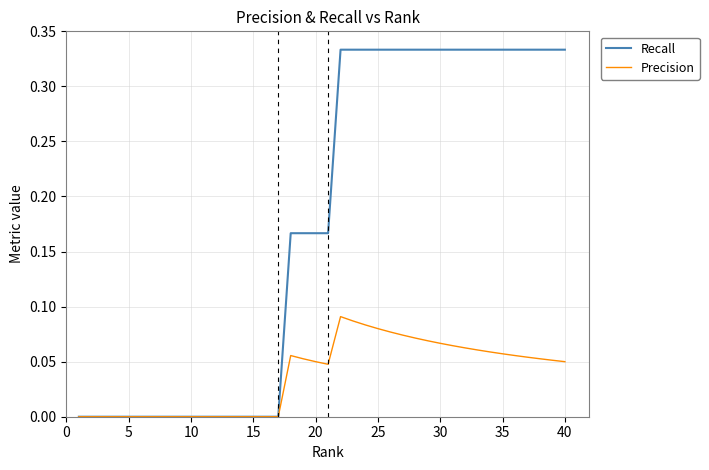

Does the chart display data point markers on the line(s)?

No